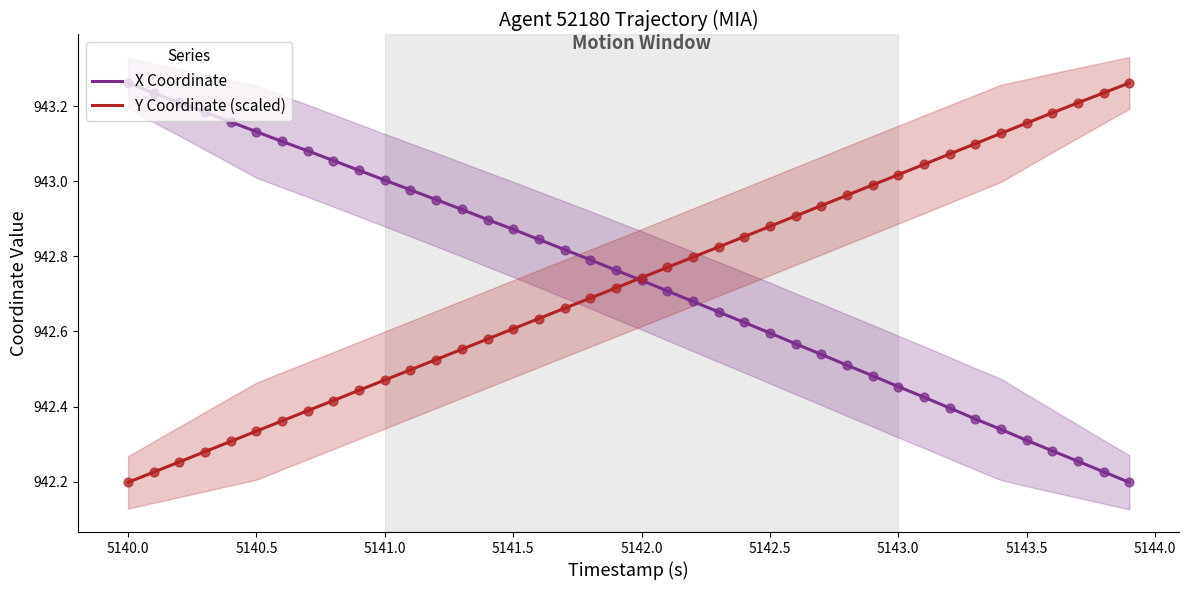

Which series has the largest total across all categories?

X Coordinate